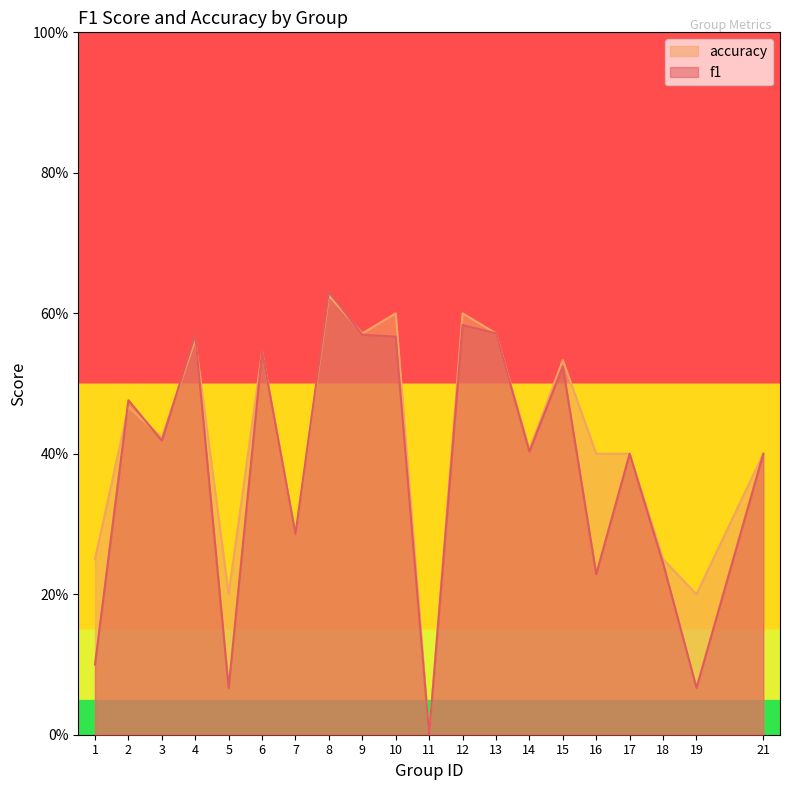

True or false: accuracy has a value of 0.6 at 12.

True